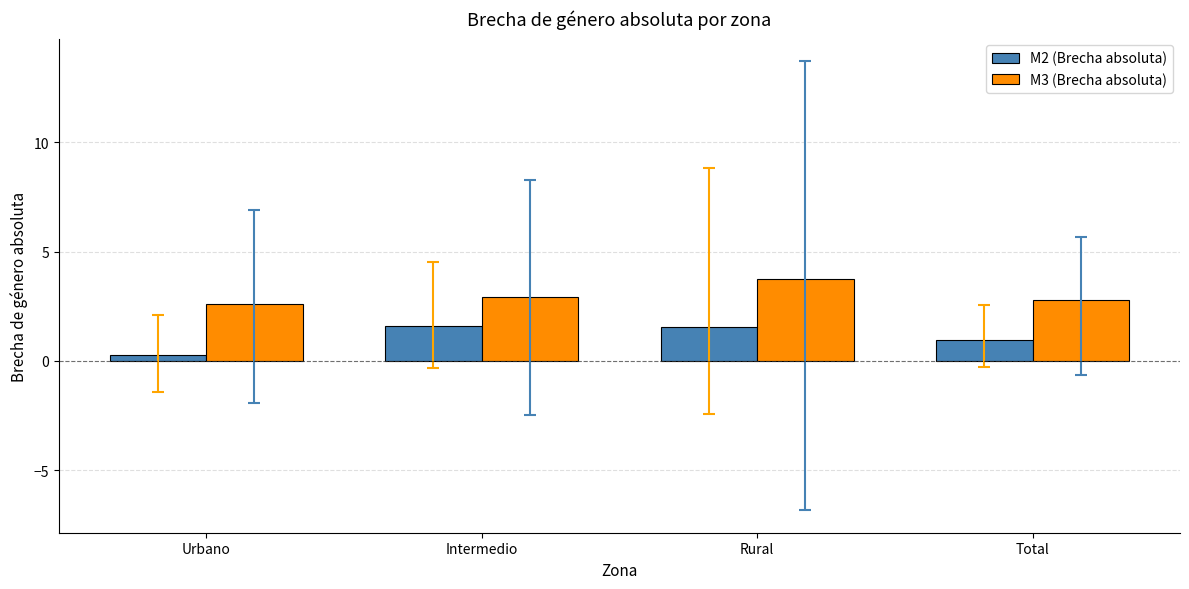

At which category does the chart reach its minimum across all series?

Urbano